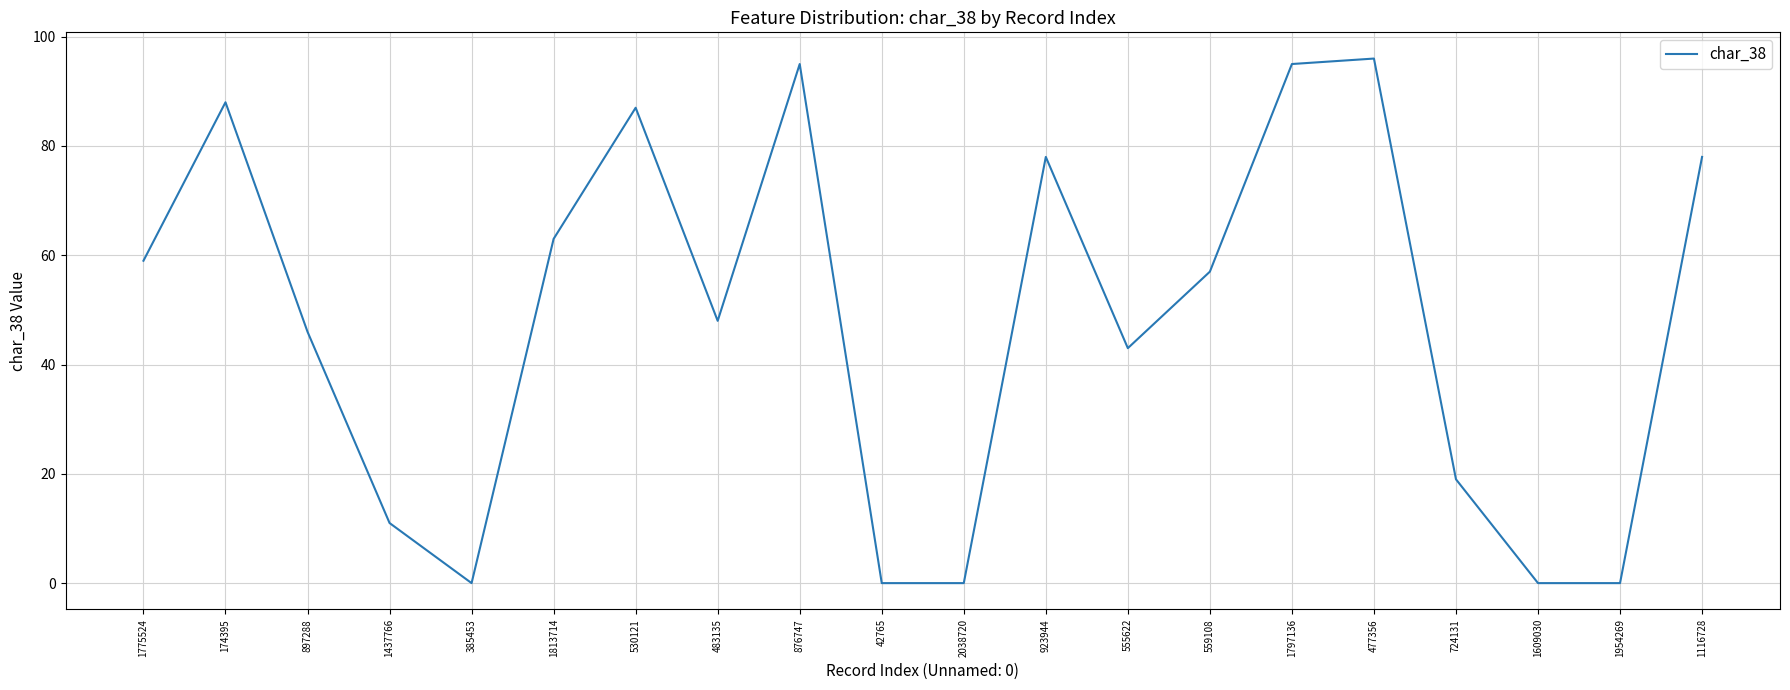

Is it true that the value at 1813714 is 63?

True